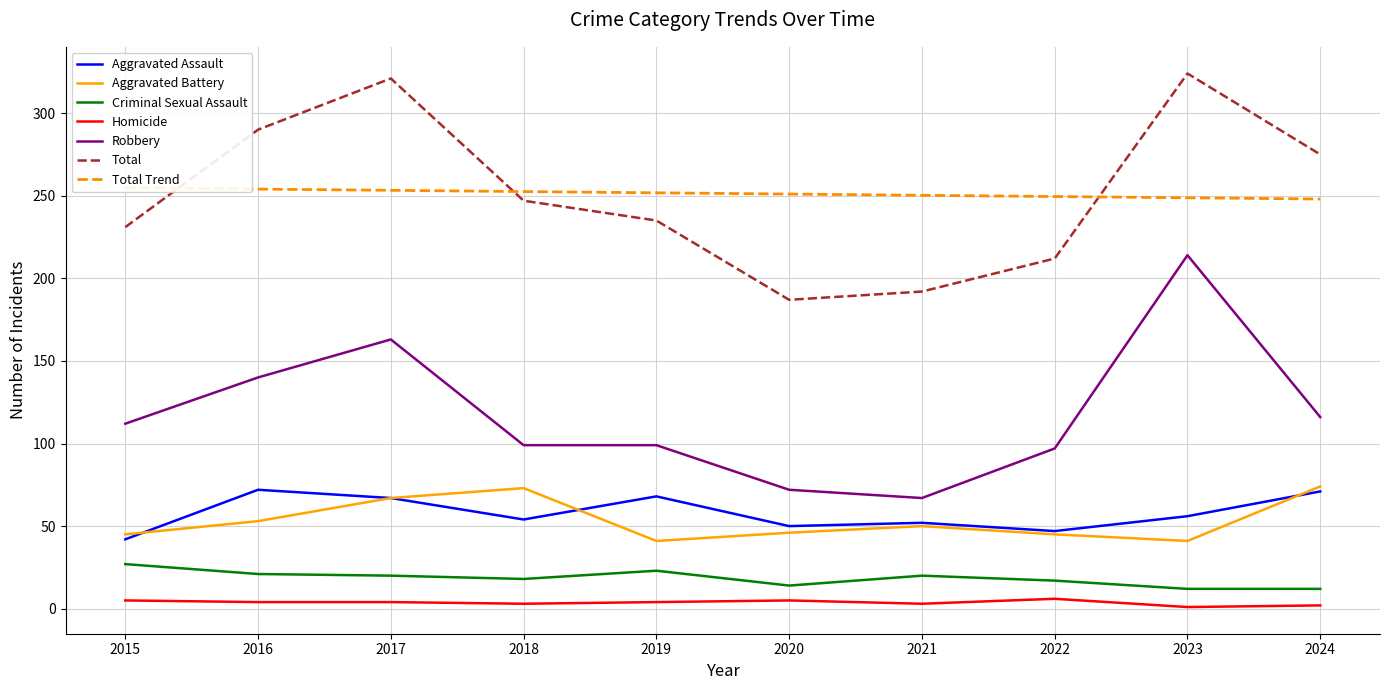

Is it true that Criminal Sexual Assault equals 20 at 2017?

True